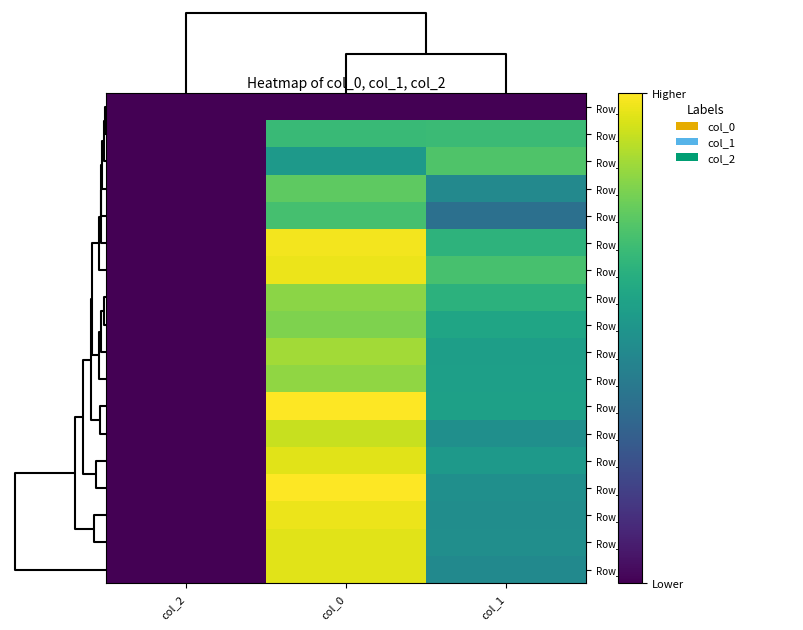

Reading left to right, list all the values displayed in this chart.

Row_16: col_2=0.0	col_0=0.0	col_1=0.0
Row_12: col_2=2.0	col_0=686.7	col_1=691.9
Row_13: col_2=2.0	col_0=550.0	col_1=735.8
Row_9: col_2=2.0	col_0=760.0	col_1=475.9
Row_10: col_2=2.0	col_0=713.3	col_1=374.6
Row_6: col_2=2.0	col_0=996.7	col_1=654.8
Row_7: col_2=2.0	col_0=983.3	col_1=718.9
Row_11: col_2=2.0	col_0=836.7	col_1=651.4
Row_8: col_2=2.0	col_0=816.7	col_1=597.4
Row_3: col_2=2.0	col_0=873.3	col_1=567.0
Row_4: col_2=2.0	col_0=846.7	col_1=570.4
Row_5: col_2=2.0	col_0=1010.0	col_1=577.1
Row_2: col_2=2.0	col_0=926.7	col_1=506.2
Row_1: col_2=2.0	col_0=966.7	col_1=543.4
Row_17: col_2=2.0	col_0=1013.3	col_1=506.2
Row_15: col_2=2.0	col_0=983.3	col_1=496.1
Row_0: col_2=2.0	col_0=966.7	col_1=499.5
Row_14: col_2=2.0	col_0=966.7	col_1=482.6